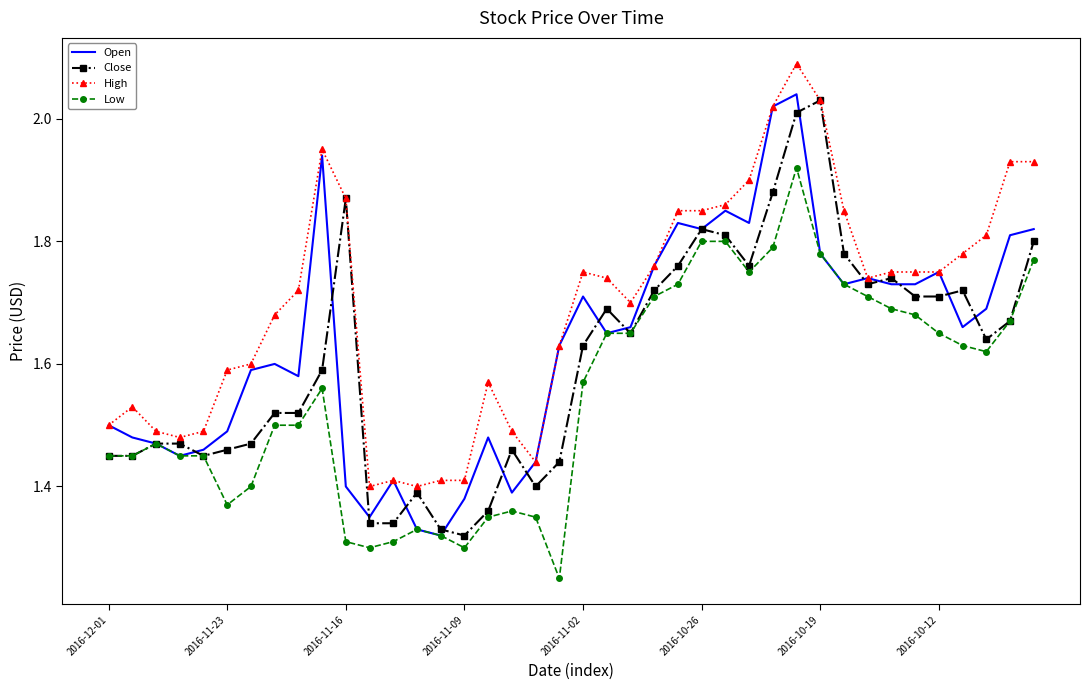

Rank the series by their average value, from highest to lowest.

High, Open, Close, Low